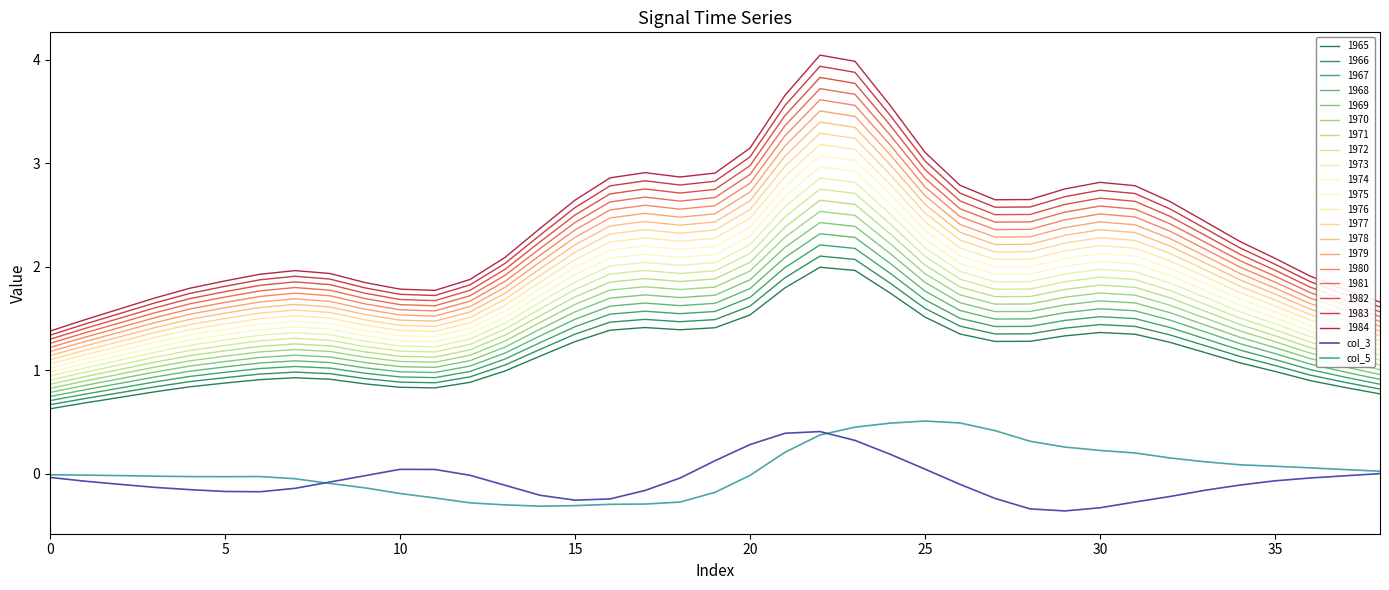

True or false: col_3 and col_5 intersect in this chart.

True